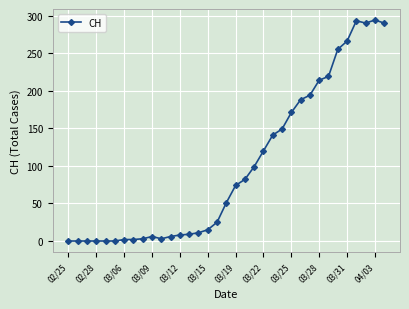

True or false: the data has more than 0 interior local peaks.

True